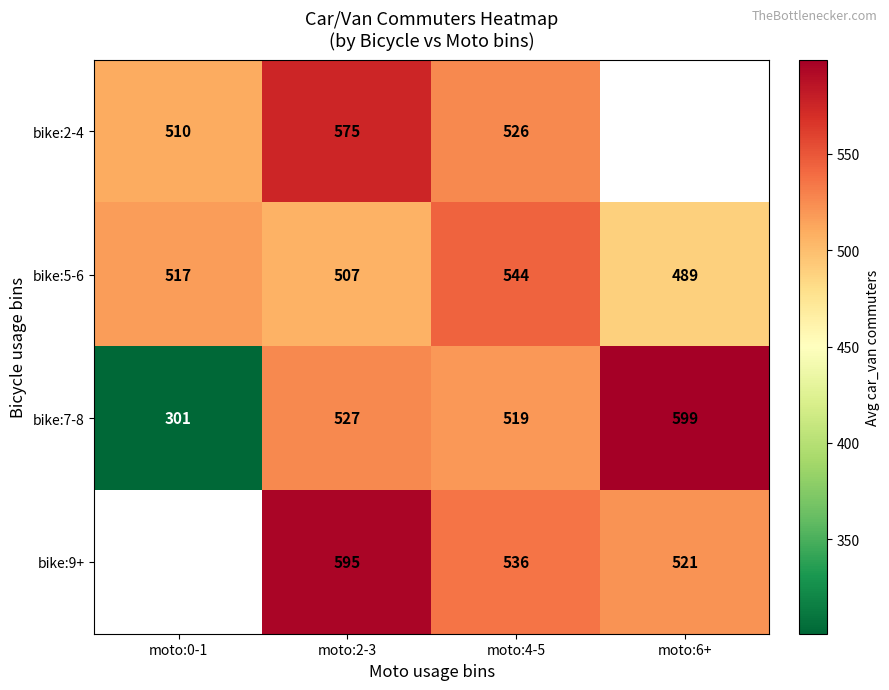

Rank the categories by bike:5-6 value from highest to lowest.

moto:4-5, moto:0-1, moto:2-3, moto:6+